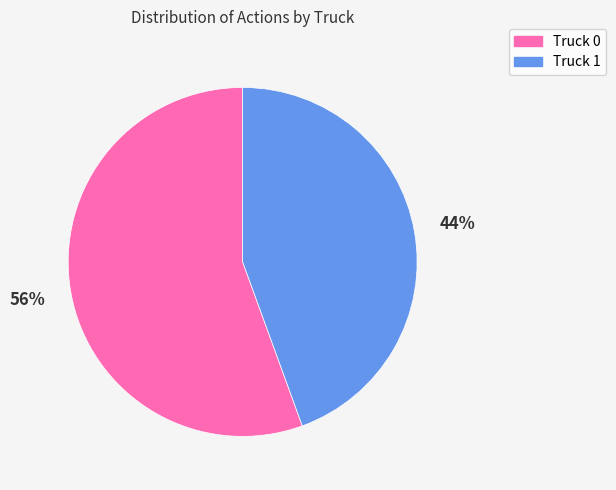

How many slices are in this pie chart?

2